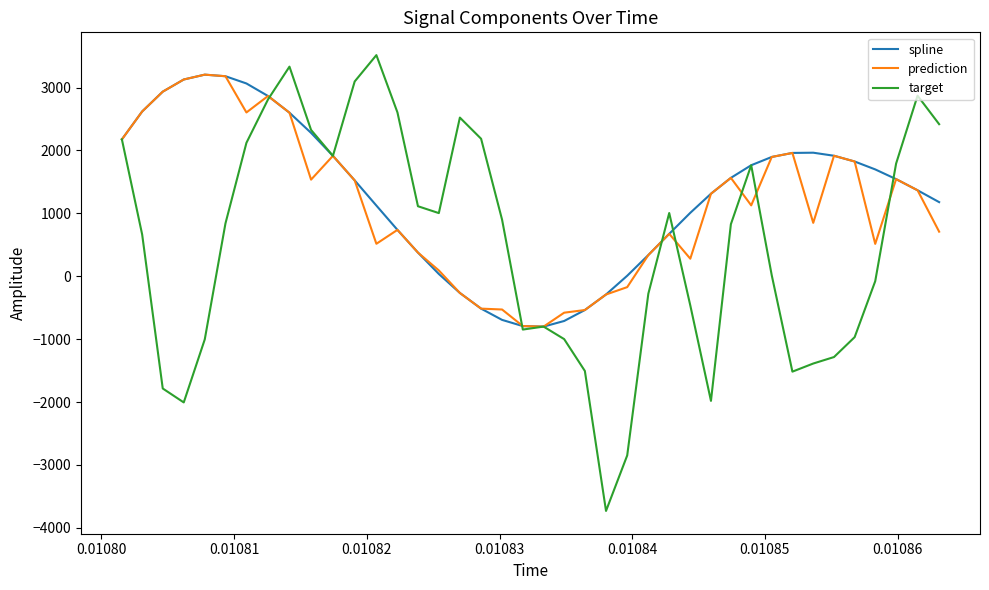

How many values in the target series exceed 840?

20